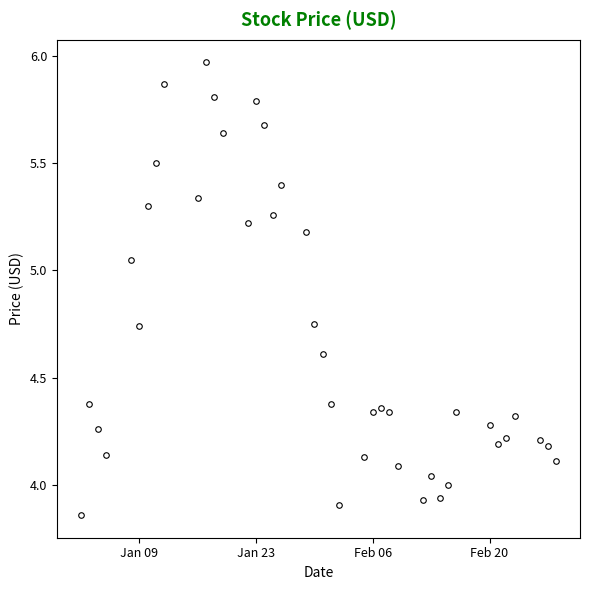

What is the sum of all values?

187.1